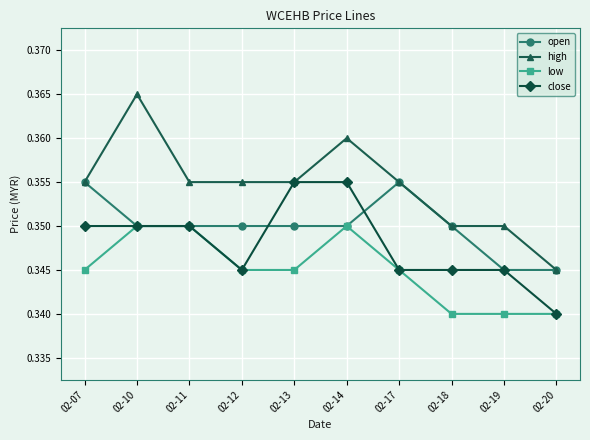

How many high values are between 0 and 1?

10